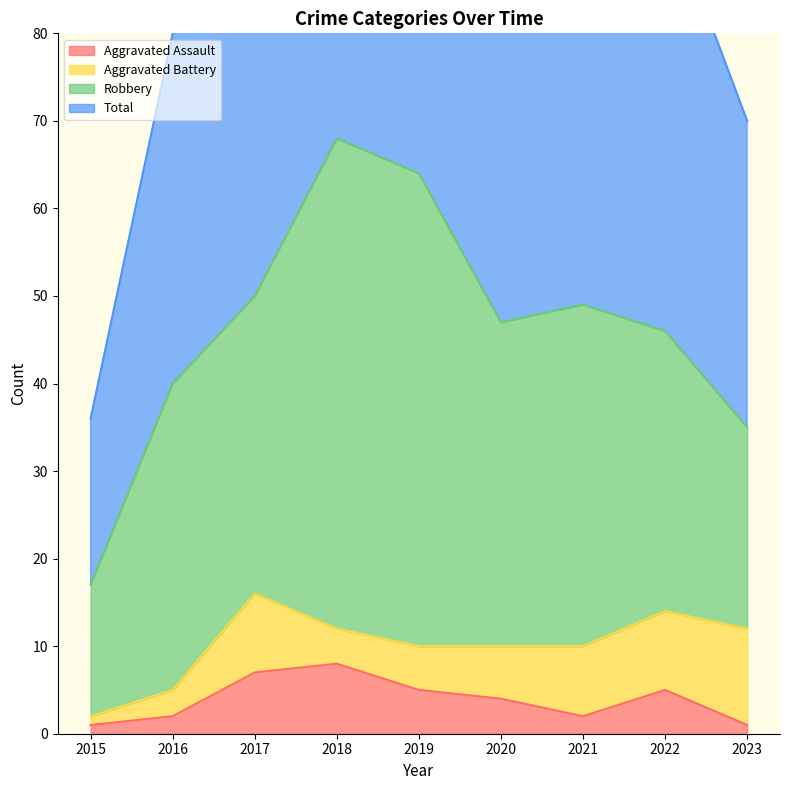

True or false: Aggravated Assault has a value of 7 at 2020.

False